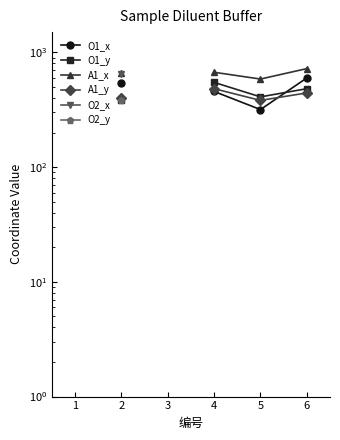

What is the value of the O1_x point at the 4th from the left?

456.0